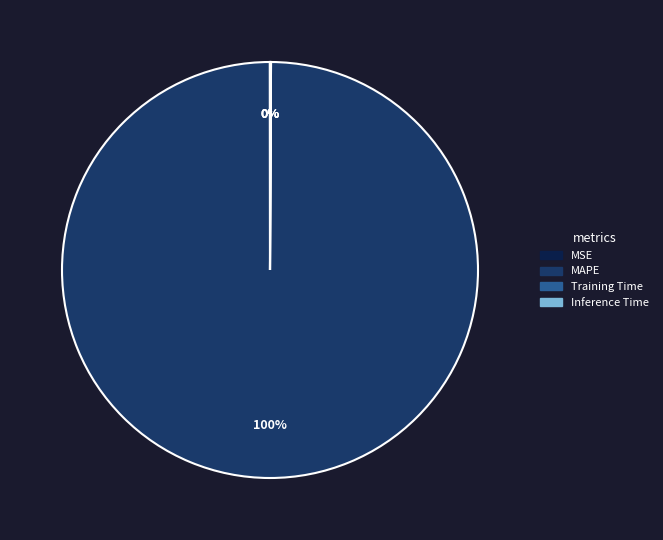

The MAPE slice represents 100% of the pie. True or false?

True